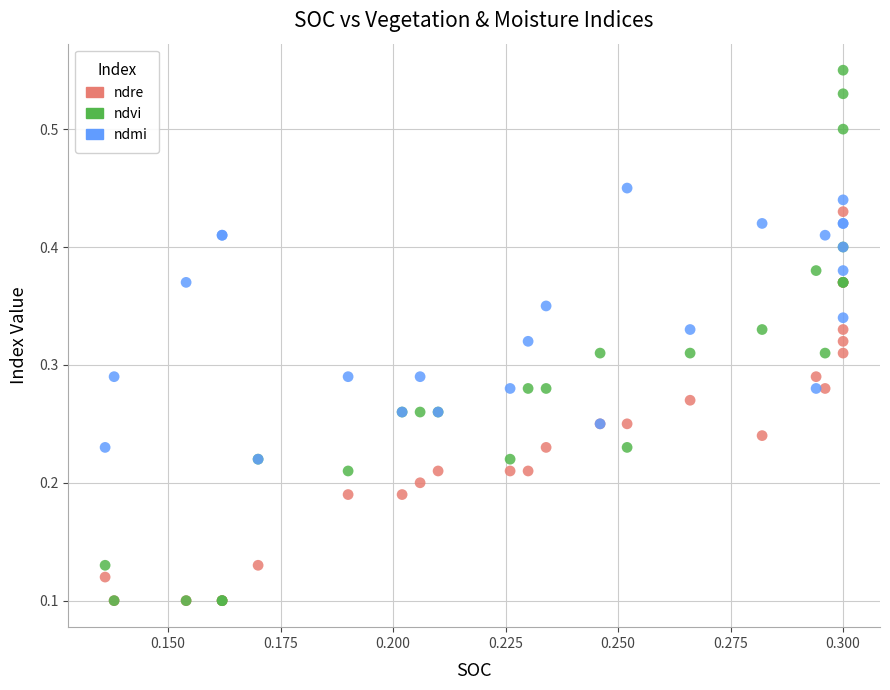

What are all the series names shown in the legend?

ndre, ndvi, ndmi